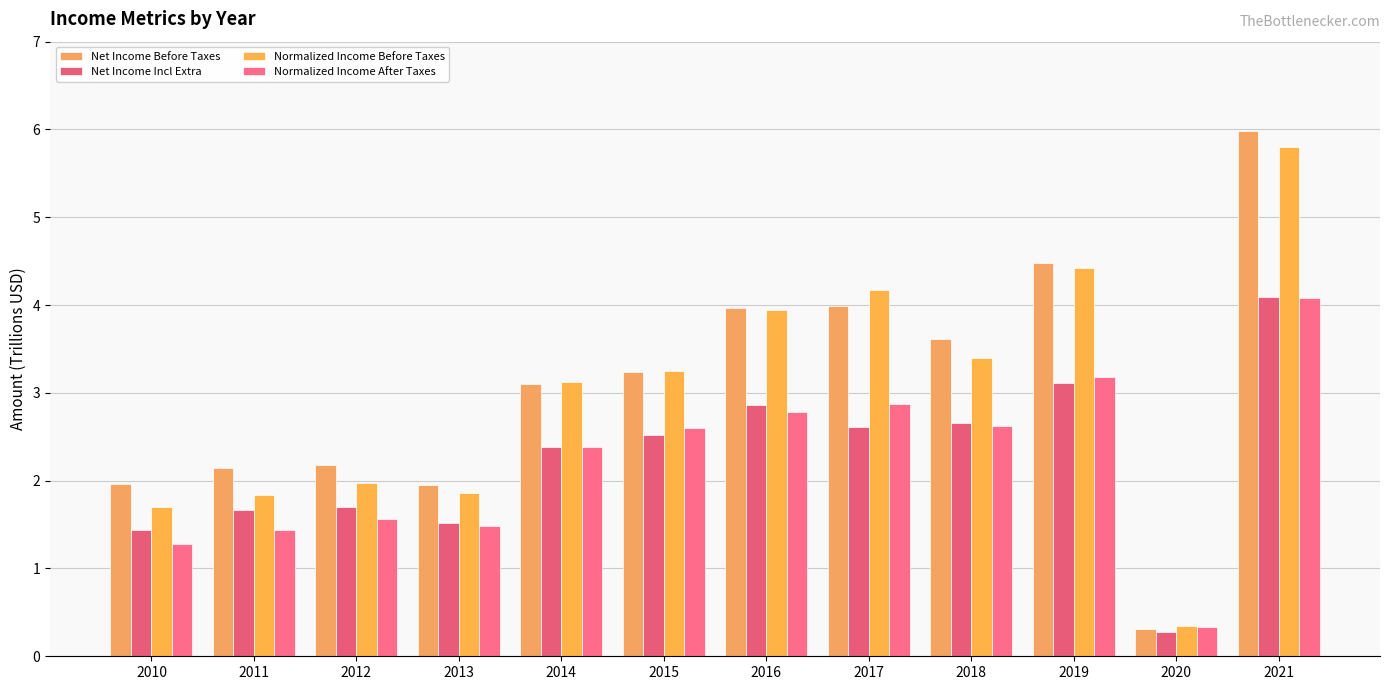

How many values in the Normalized Income After Taxes series exceed 2?

7